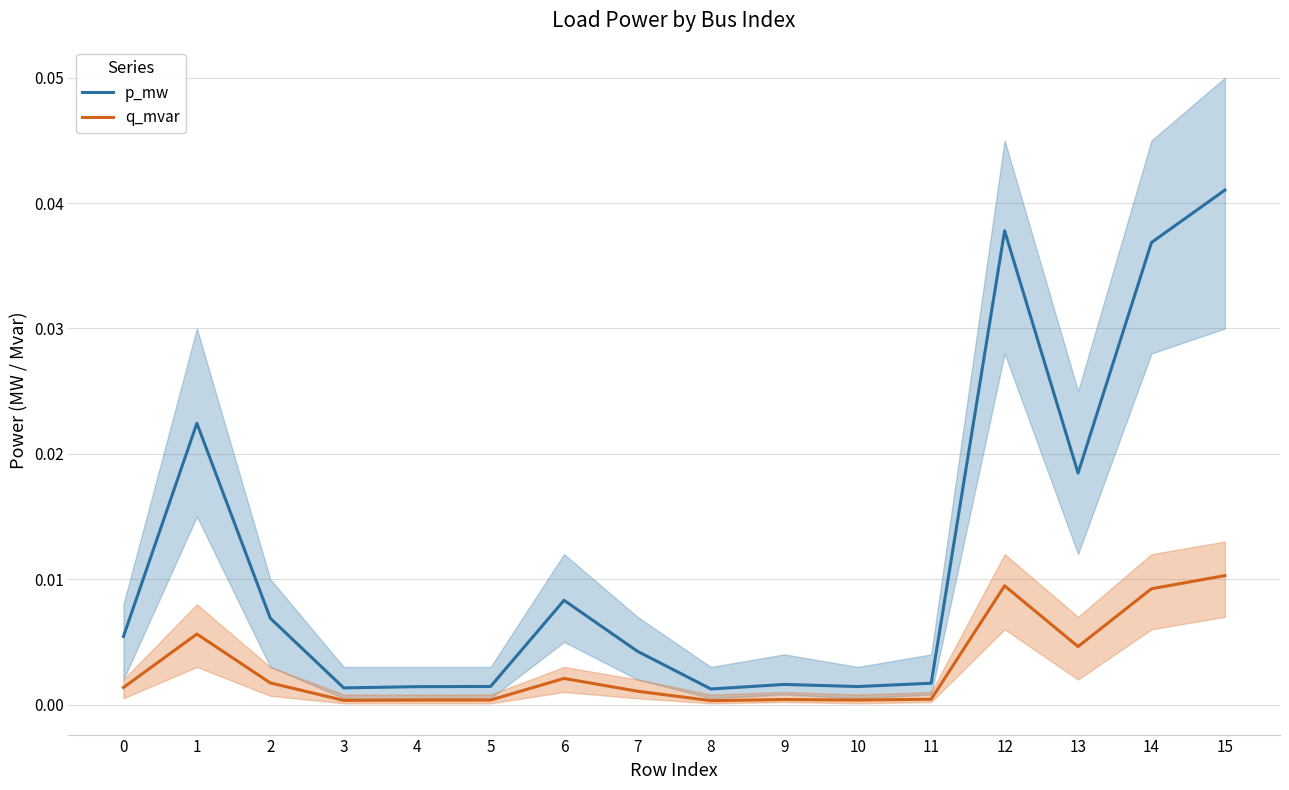

True or false: q_mvar and p_mw cross at least once.

False